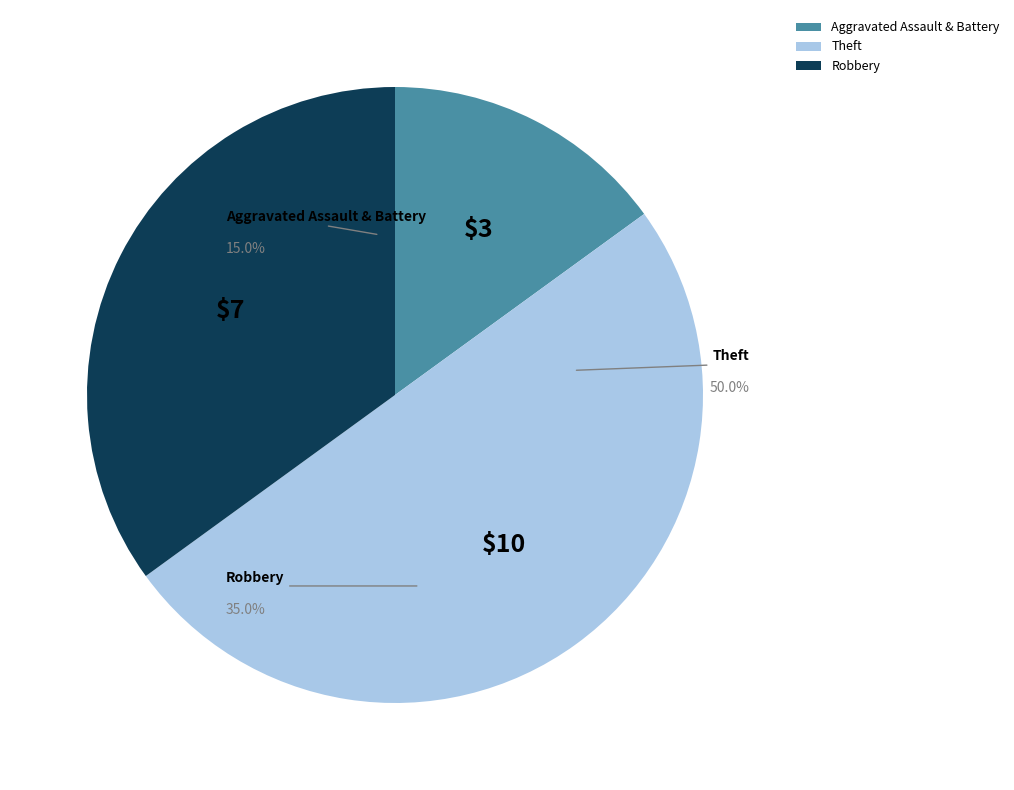

The Aggravated Assault & Battery slice represents 15% of the pie. True or false?

True